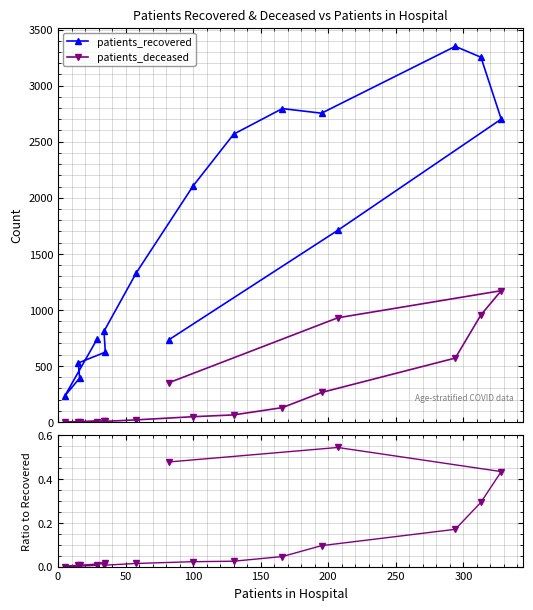

The value of deceased / recovered at 0 is 0.0. True or false?

True